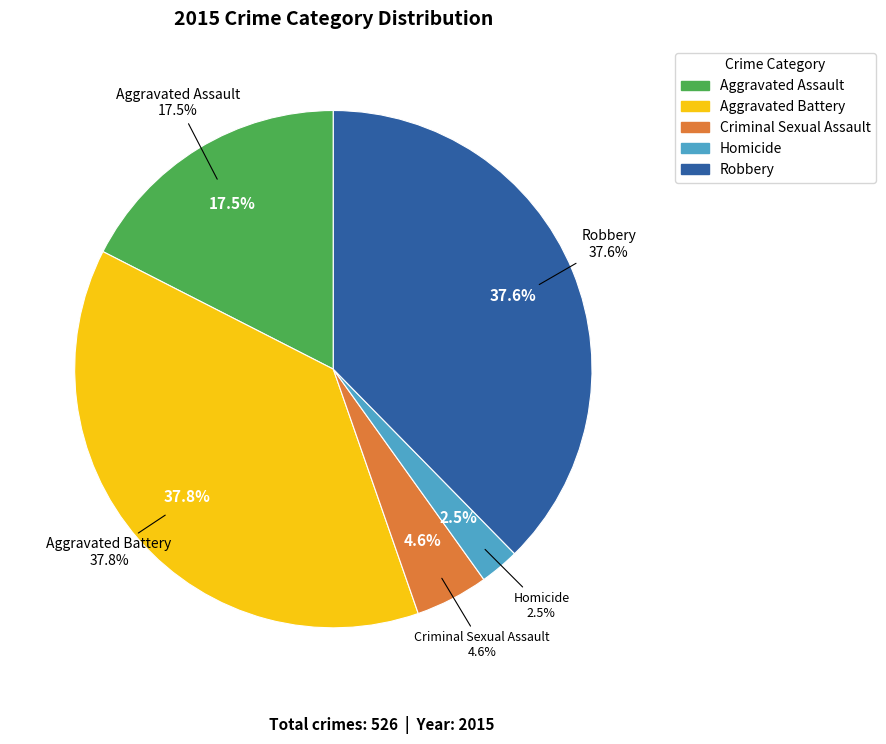

What percentage is NOT represented by Aggravated Battery?

62.2%